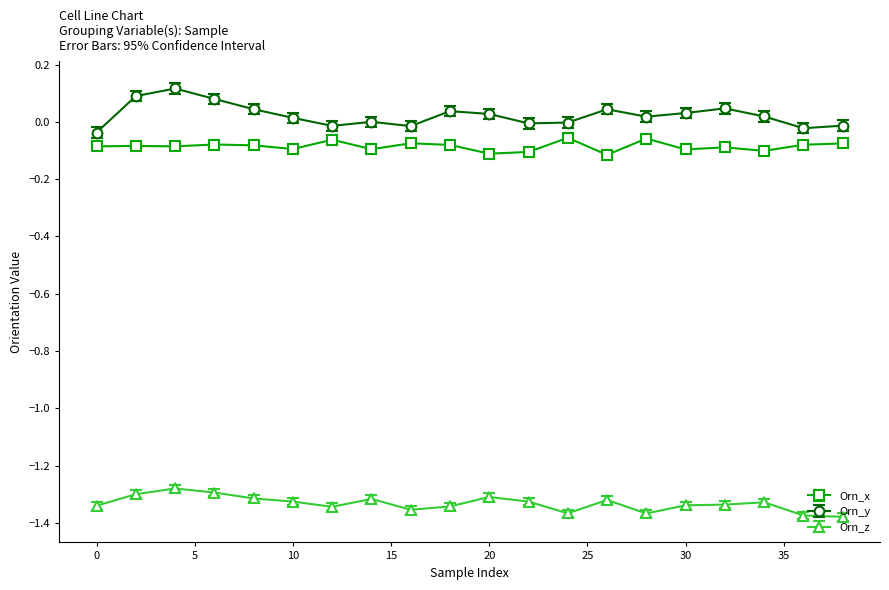

Does the chart display data point markers on the line(s)?

Yes